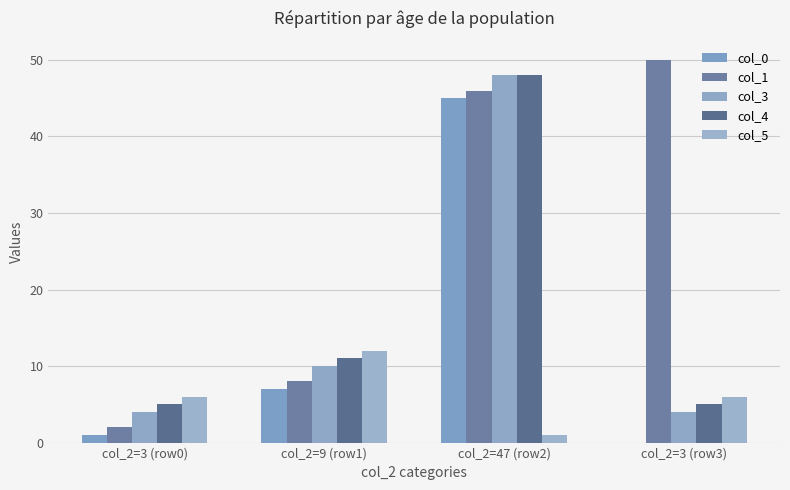

At which category is the sum across all series the highest?

col_2=47 (row2)